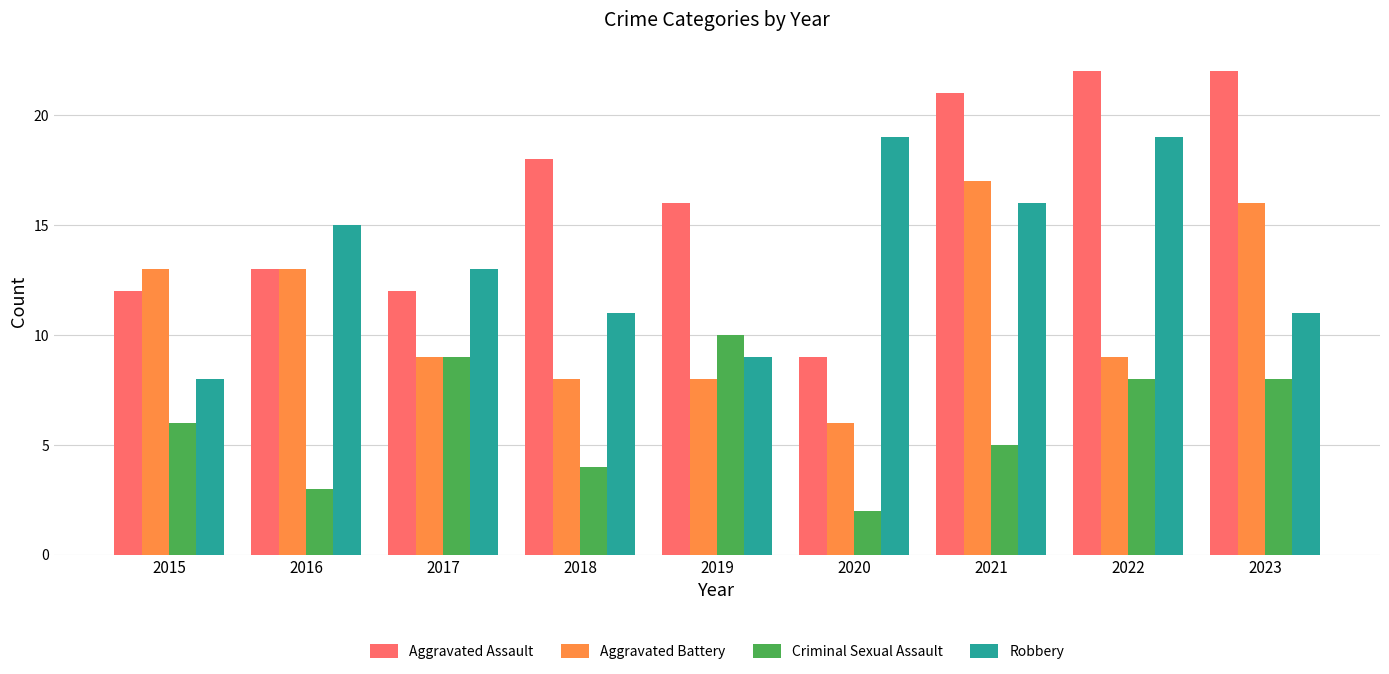

What is the difference between the maximum and minimum values in the Aggravated Assault series?

13